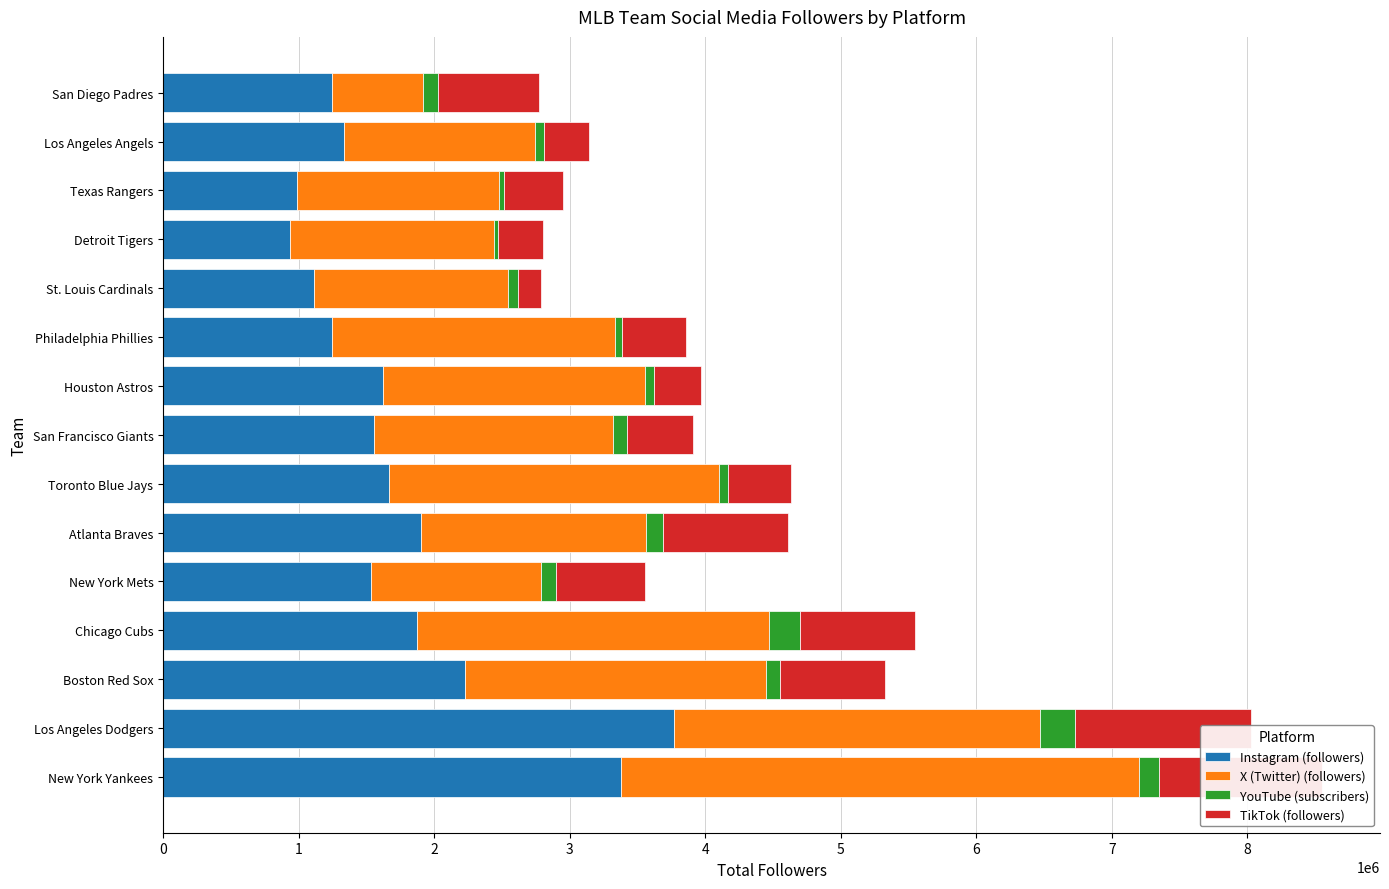

What is the smallest value displayed?

29000